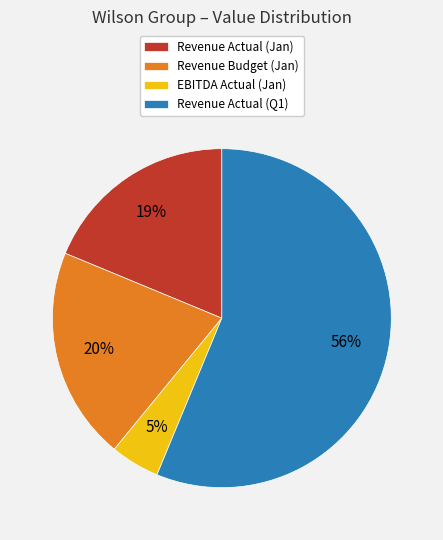

Combined, do Revenue Budget (Jan) and Revenue Actual (Q1) account for over 50%?

Yes